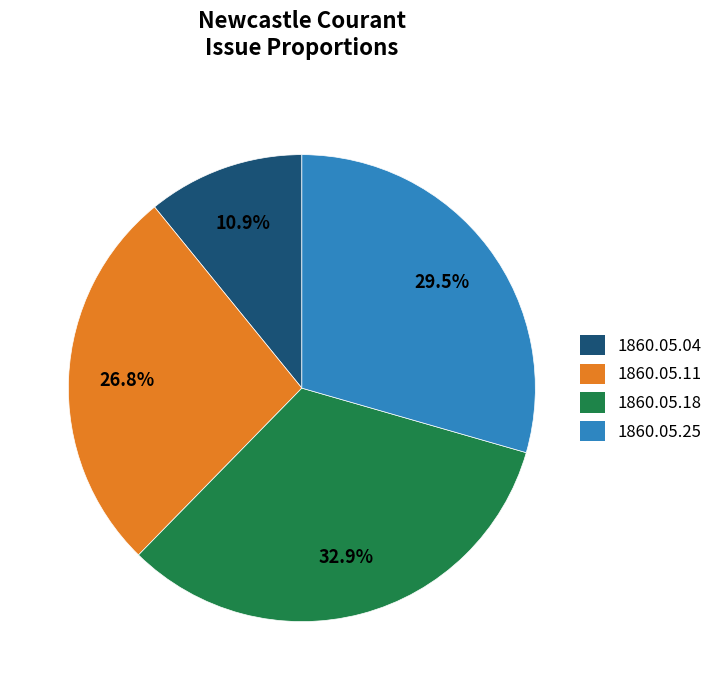

Does any single category account for the majority?

No